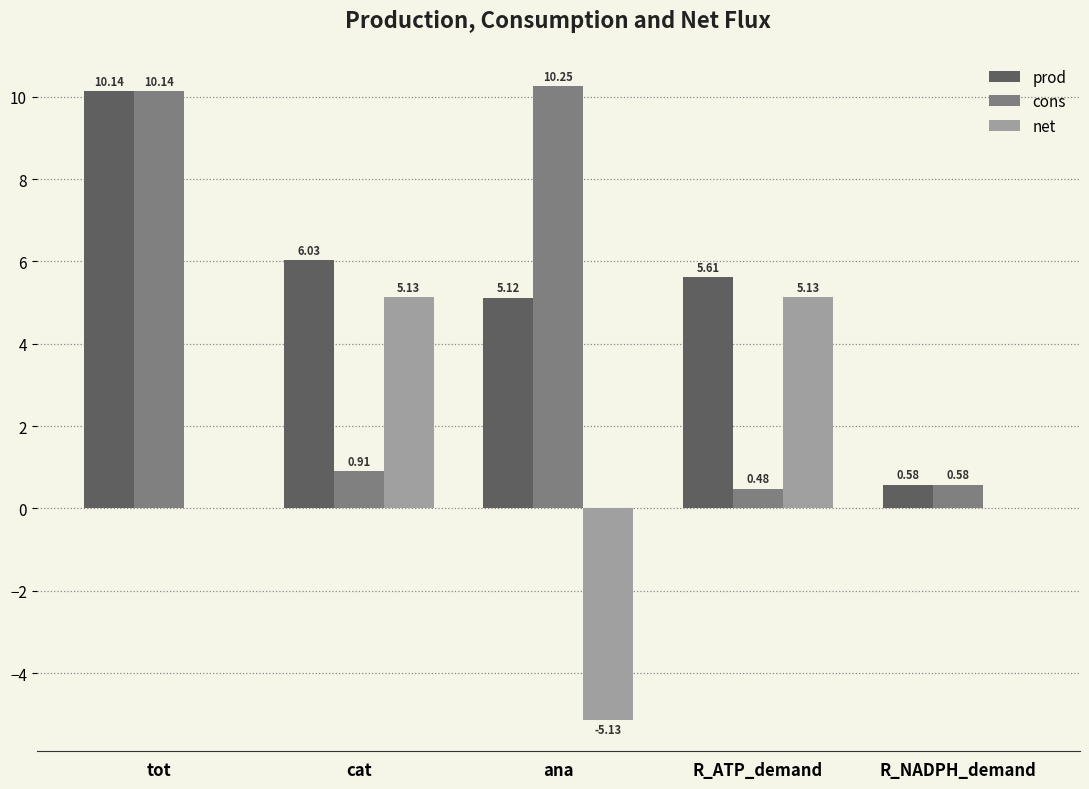

Which series has the largest total across all categories?

prod